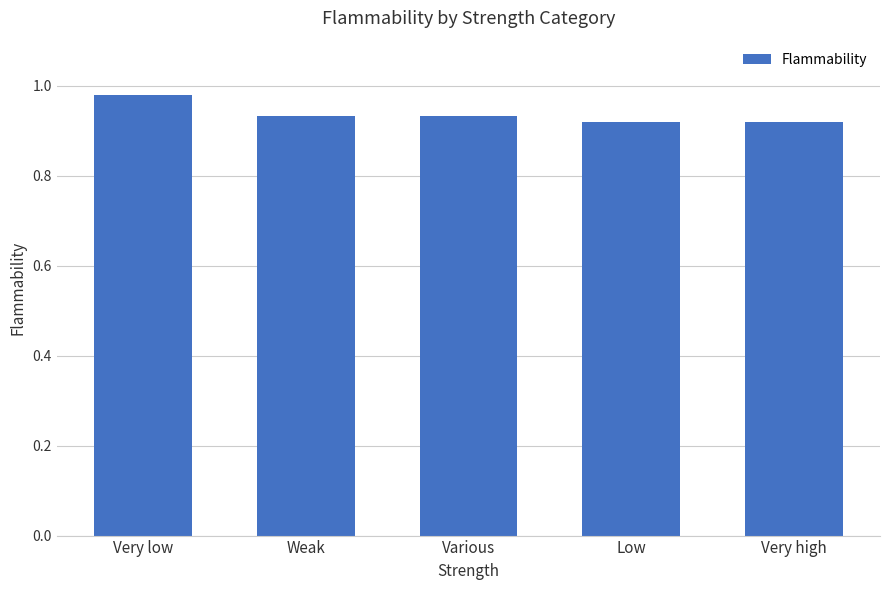

Which category has the highest value across all series?

Very low